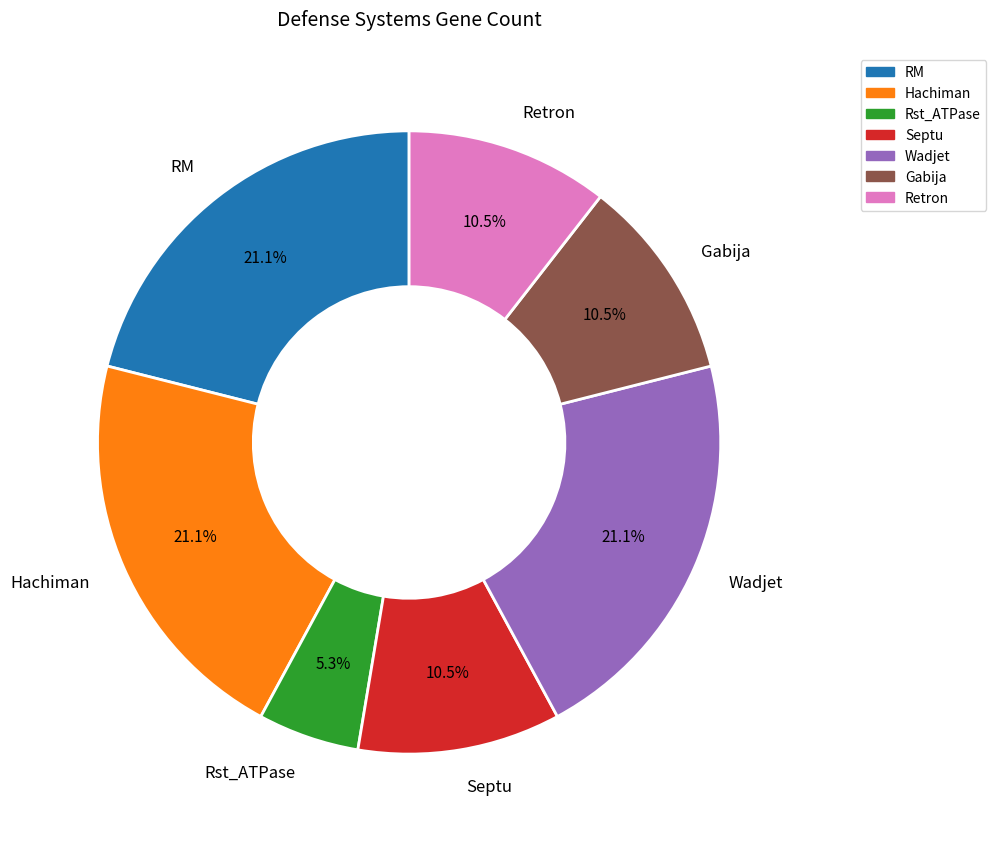

Which slice is the smallest?

Rst_ATPase